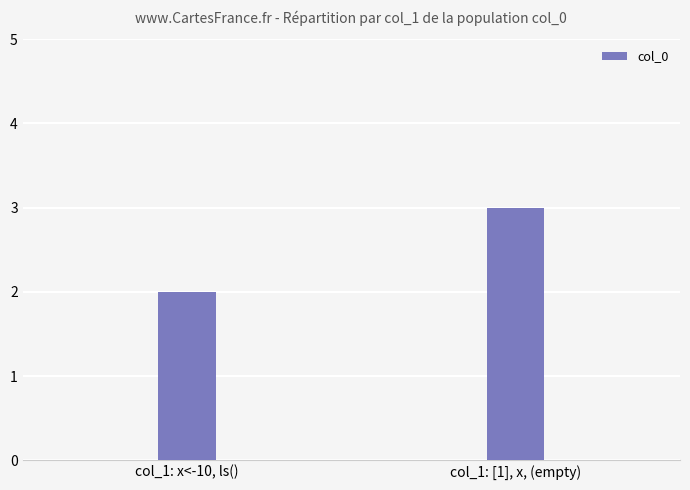

What is the difference between the values at col_1: x<-10, ls() and col_1: [1], x, (empty)?

1